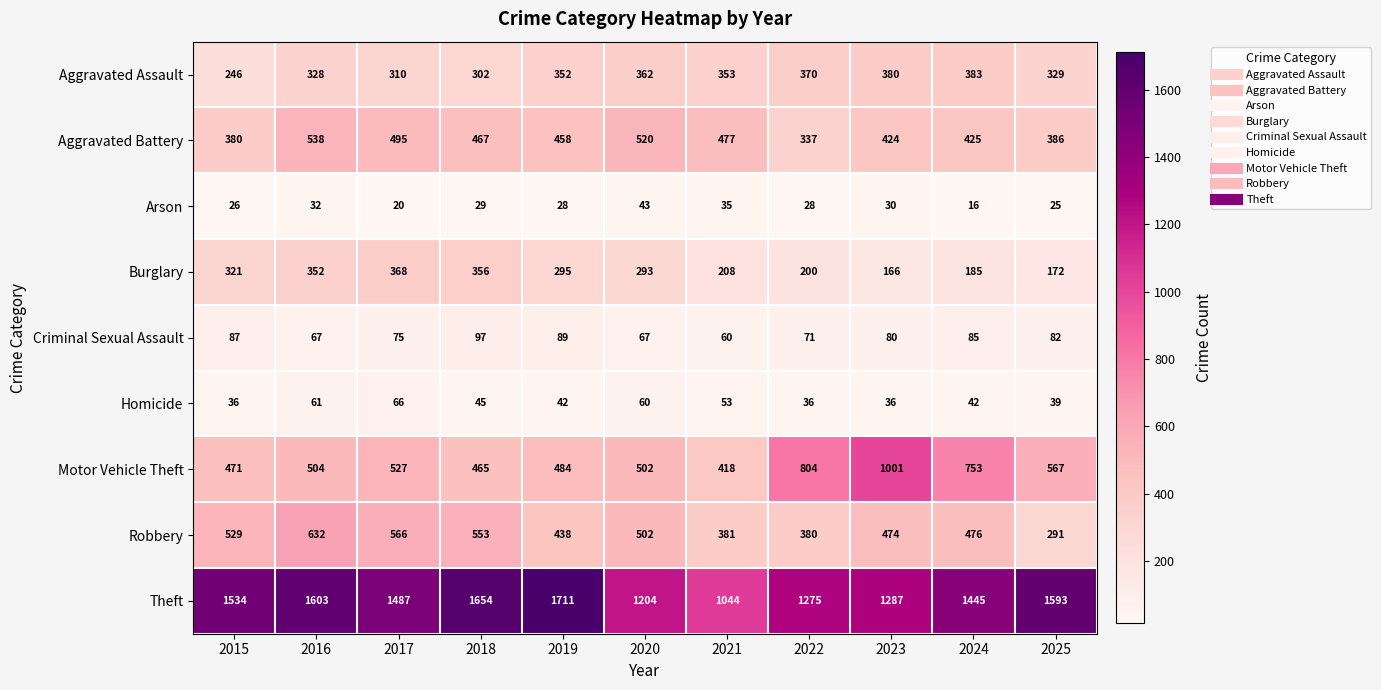

What is the spread (max minus min) of values at 2025?

1568